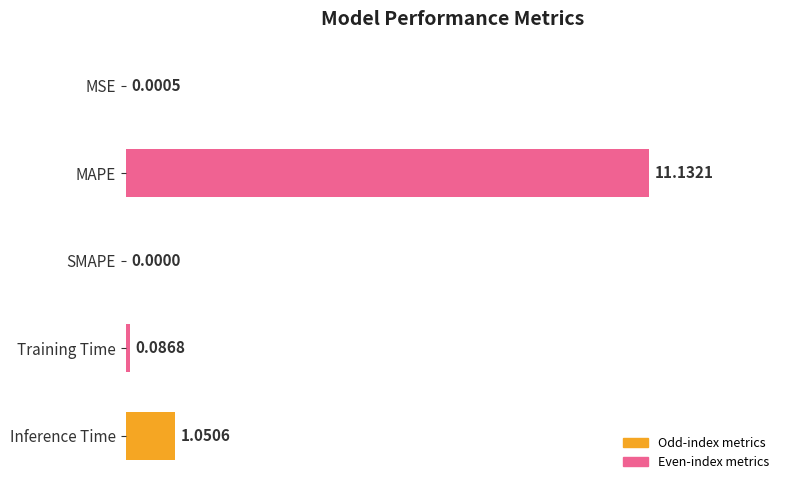

What is the sum of the values at SMAPE and MAPE?

11.1